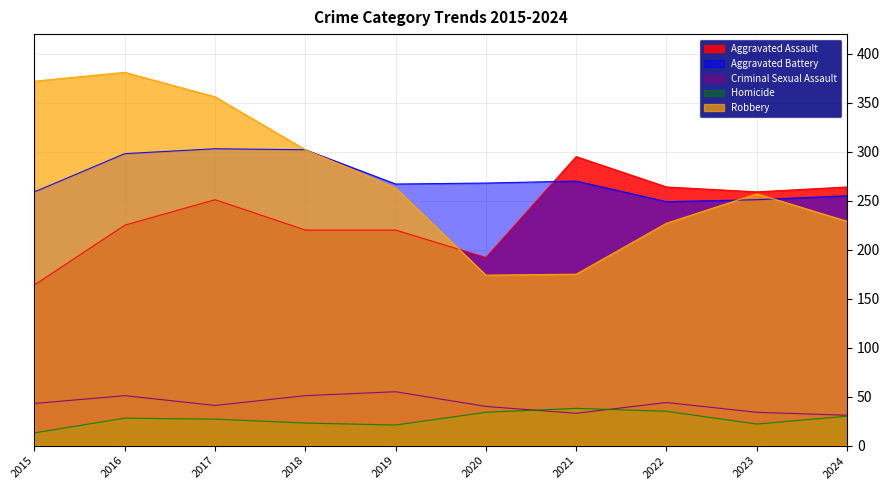

True or false: Homicide has a value of 35 at 2023.

False